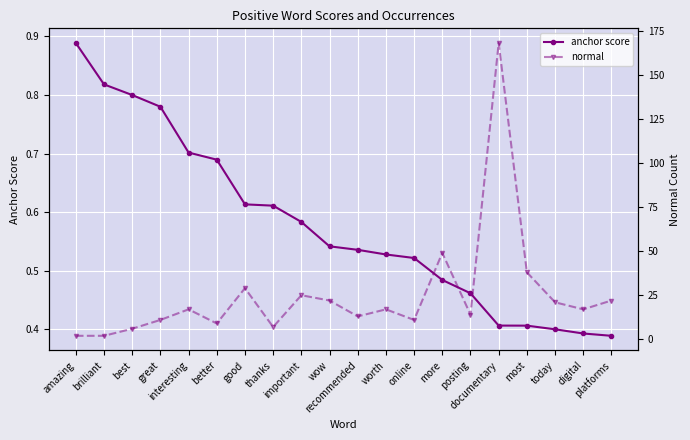

Is the value of normal at documentary greater than the value of anchor score at more?

Yes